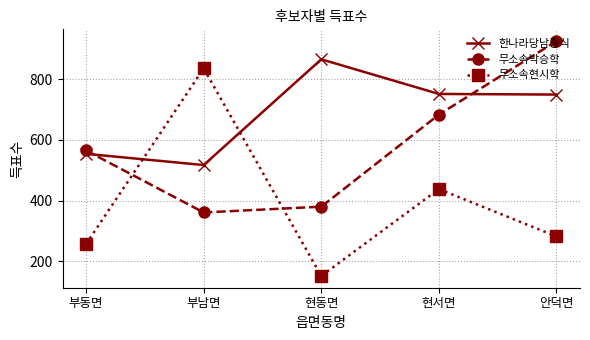

Does the chart display data point markers on the line(s)?

Yes